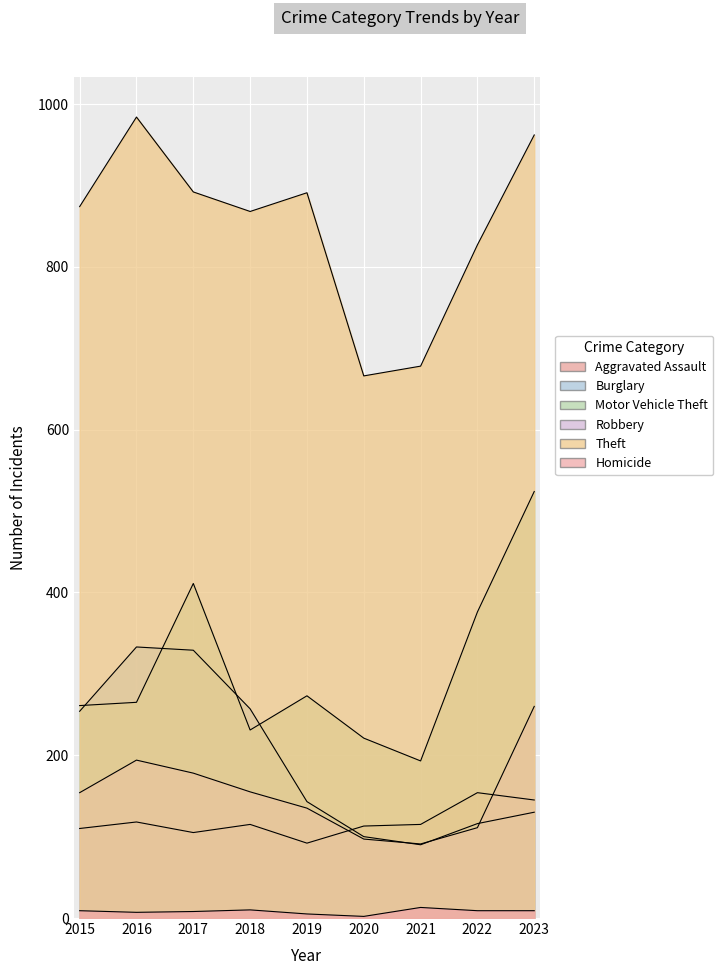

Which series changed the most between 2017 and 2020?

Burglary